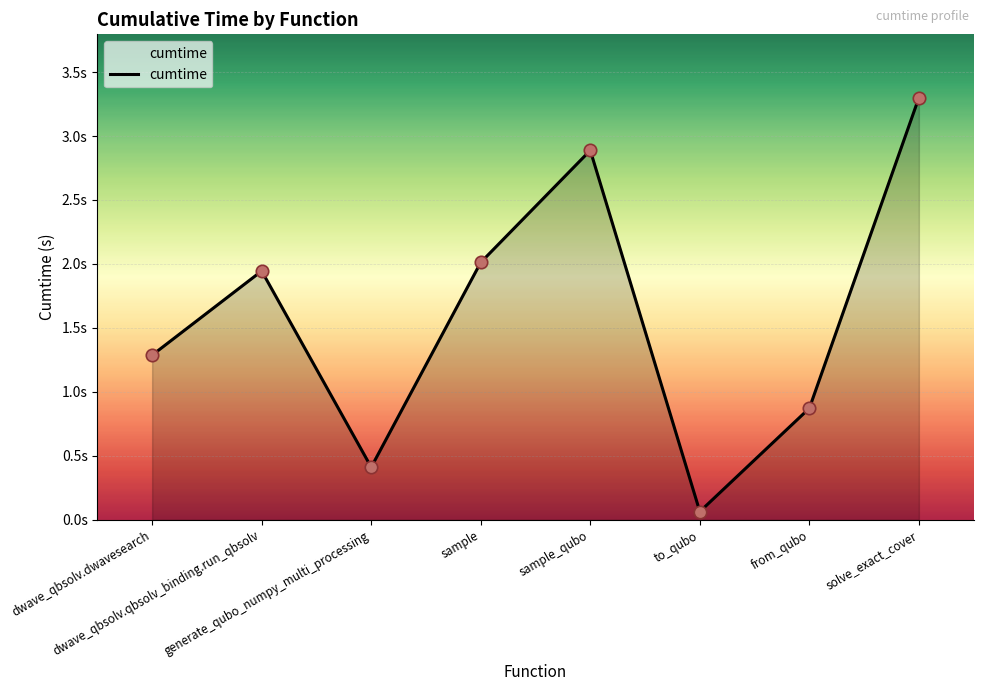

What is the change in value from generate_qubo_numpy_multi_processing to from_qubo?

+0.5